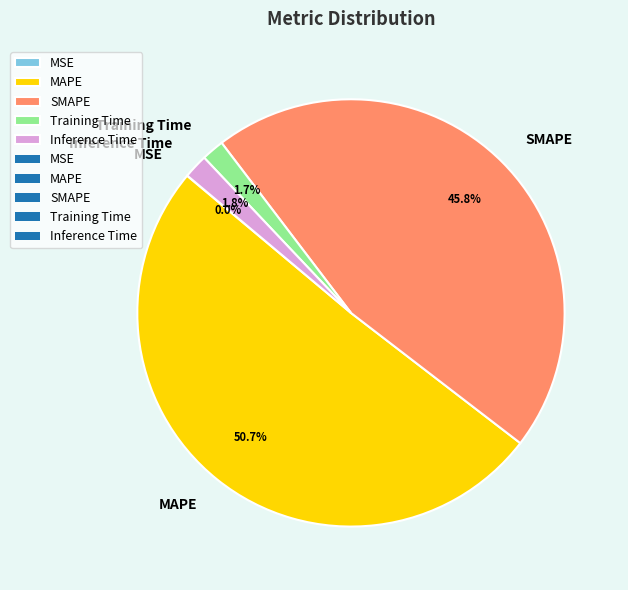

Combined, what portion of the pie is Inference Time and Training Time?

3.5%